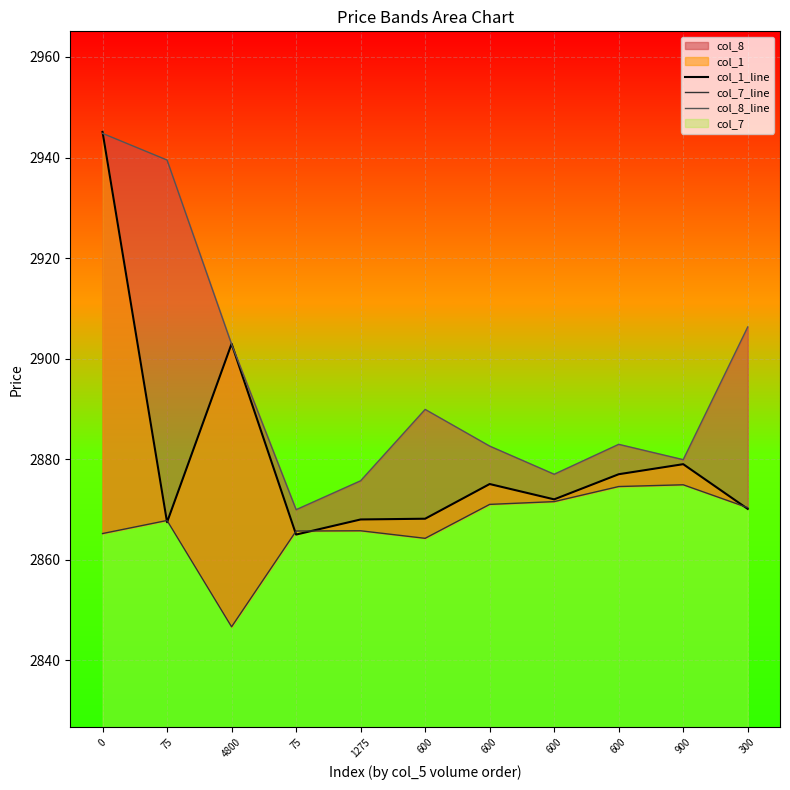

Where do col_7_line and col_1_line first cross each other?

0 and 75